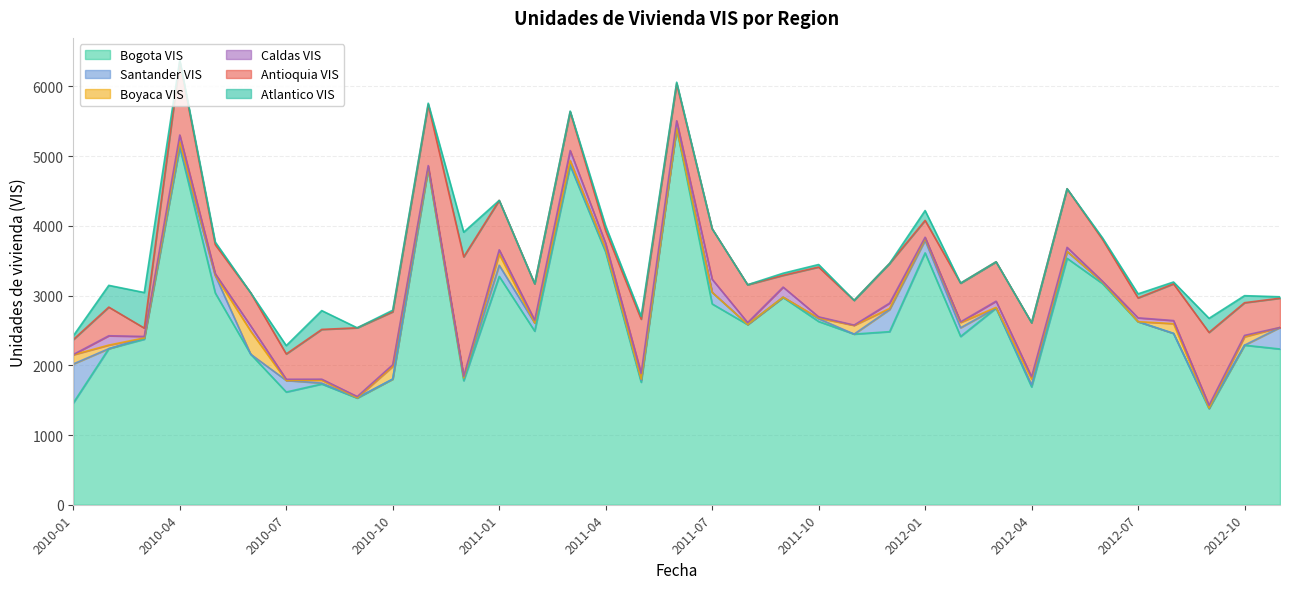

In Atlantico VIS, how many points are higher than both neighbors (excluding endpoints)?

10